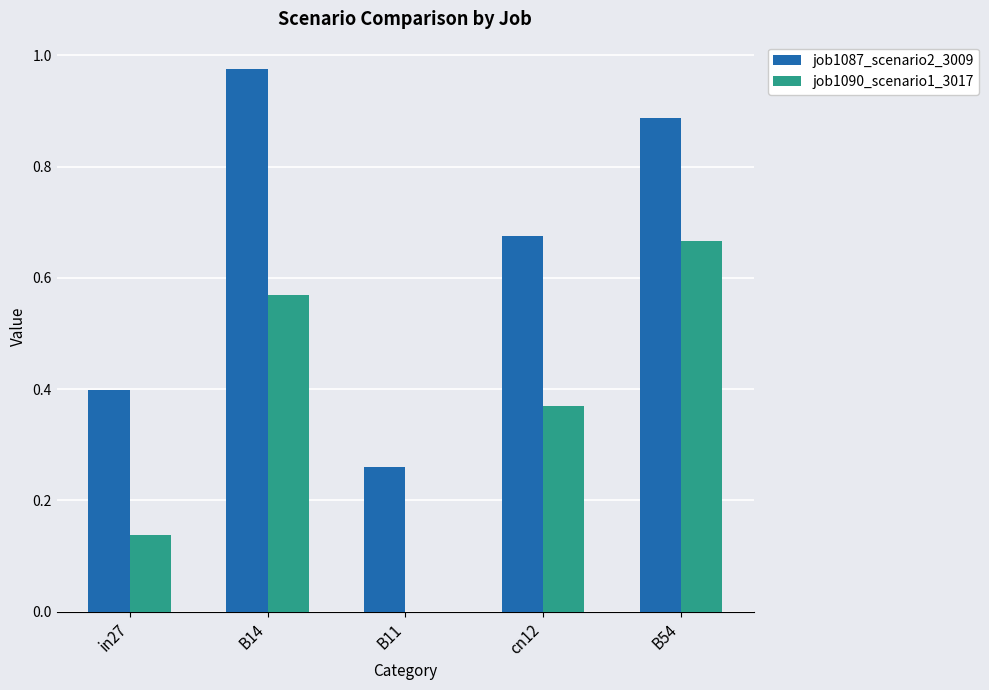

Count the job1090_scenario1_3017 values in the range 0 to 1.

5